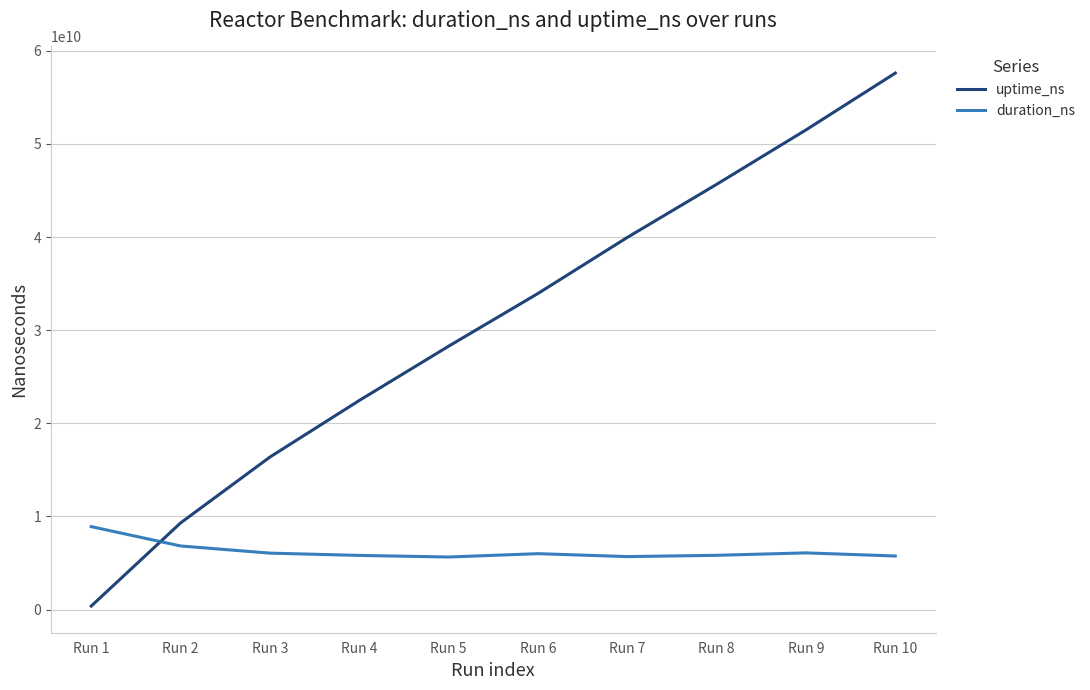

Rank the categories by uptime_ns value from highest to lowest.

Run 10, Run 9, Run 8, Run 7, Run 6, Run 5, Run 4, Run 3, Run 2, Run 1